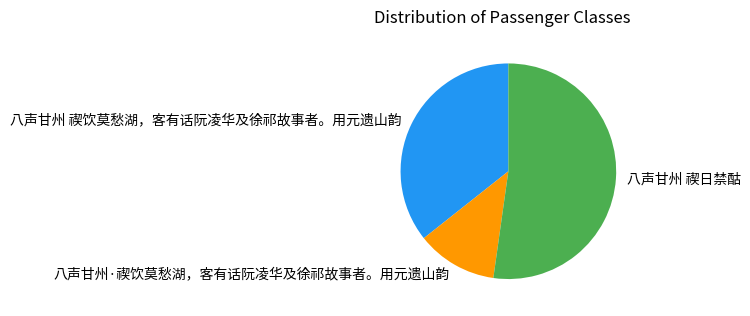

Which category has the smallest portion of the pie?

八声甘州·禊饮莫愁湖，客有话阮凌华及徐祁故事者。用元遗山韵